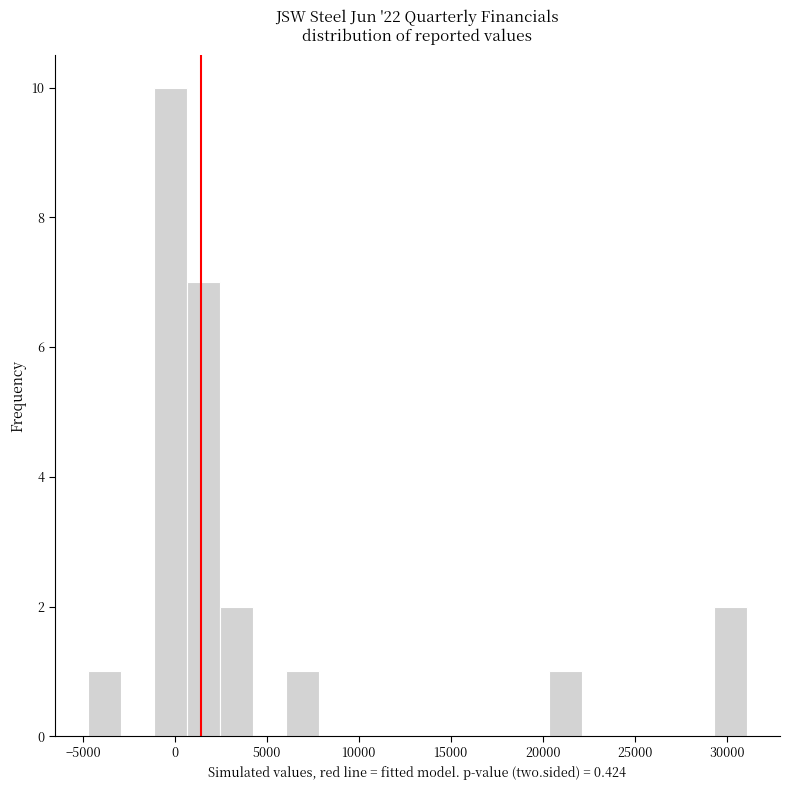

Around what value on the x-axis is the tallest bar? Give the approximate position of its centre, as read against the axis.

0